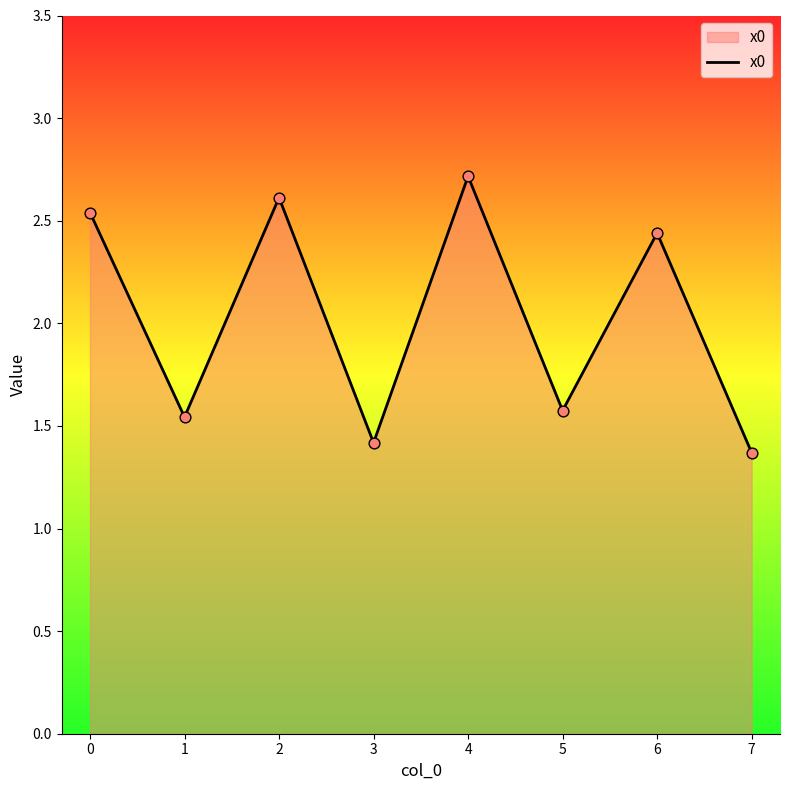

What is the ratio of the value at 4 to the value at 0?

1.1